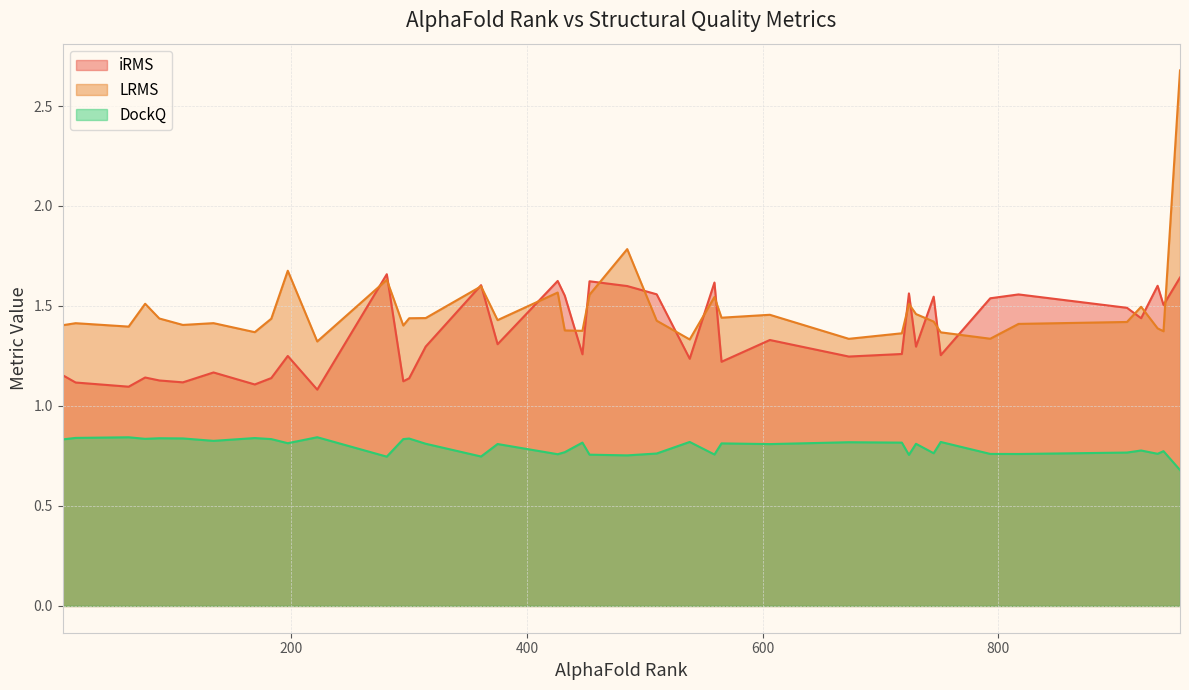

How many interior local valleys does the iRMS series have?

14